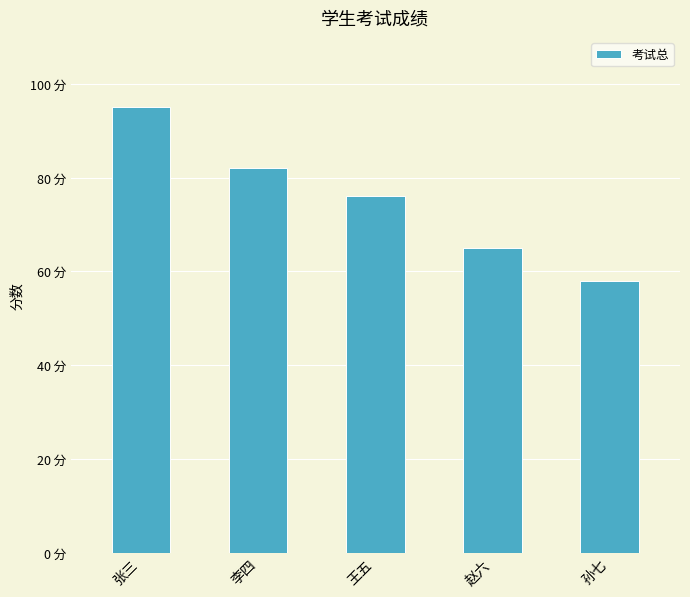

The chart shows a value of 76 at 王五. True or false?

True